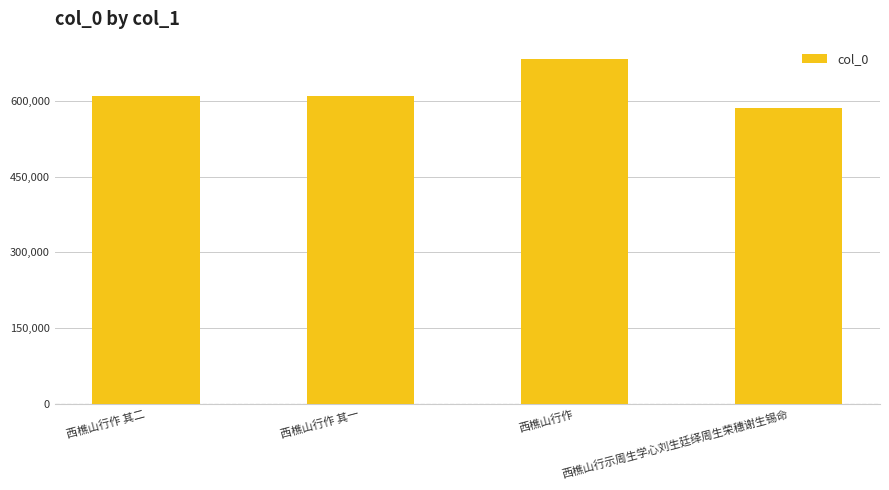

What is the average value?

621500